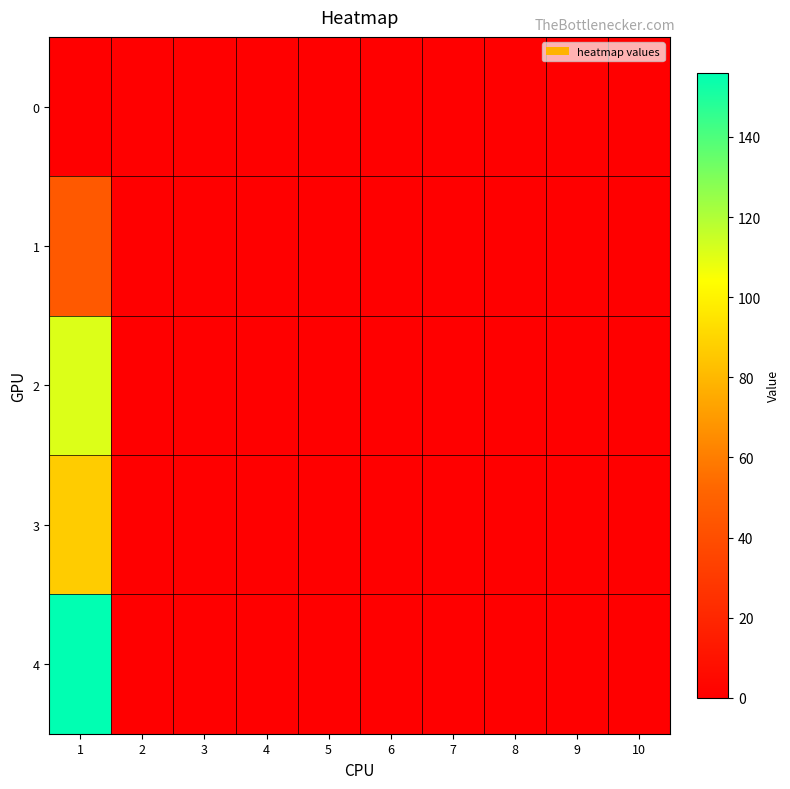

Reading left to right, transcribe all the data shown in this chart.

0: 1=0	2=0	3=0	4=0	5=0	6=0	7=0	8=0	9=0	10=0
1: 1=46	2=0	3=0	4=0	5=0	6=0	7=0	8=0	9=0	10=0
2: 1=111	2=0	3=0	4=0	5=0	6=0	7=0	8=0	9=0	10=0
3: 1=87	2=0	3=0	4=0	5=0	6=0	7=0	8=0	9=0	10=0
4: 1=156	2=0	3=0	4=0	5=0	6=0	7=0	8=0	9=0	10=0